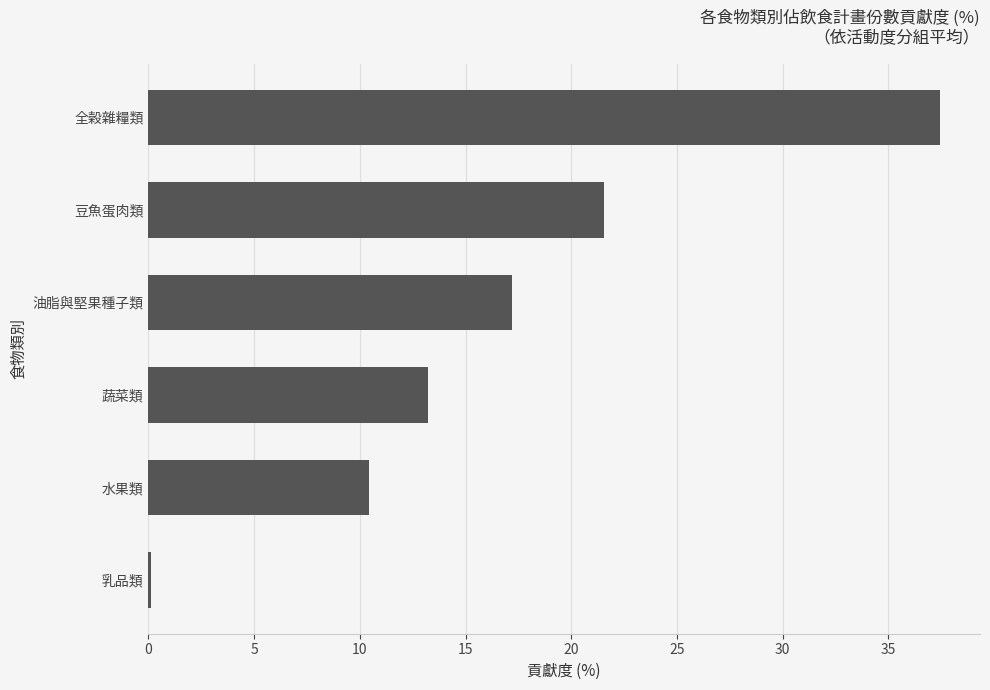

What is the difference between the maximum and minimum values?

37.3